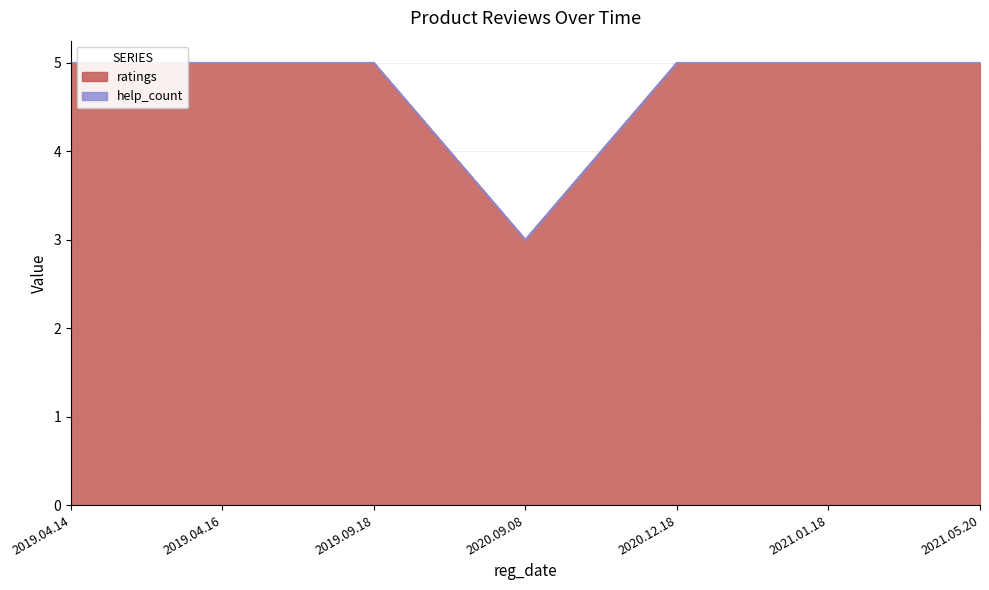

What is the greatest value displayed?

5